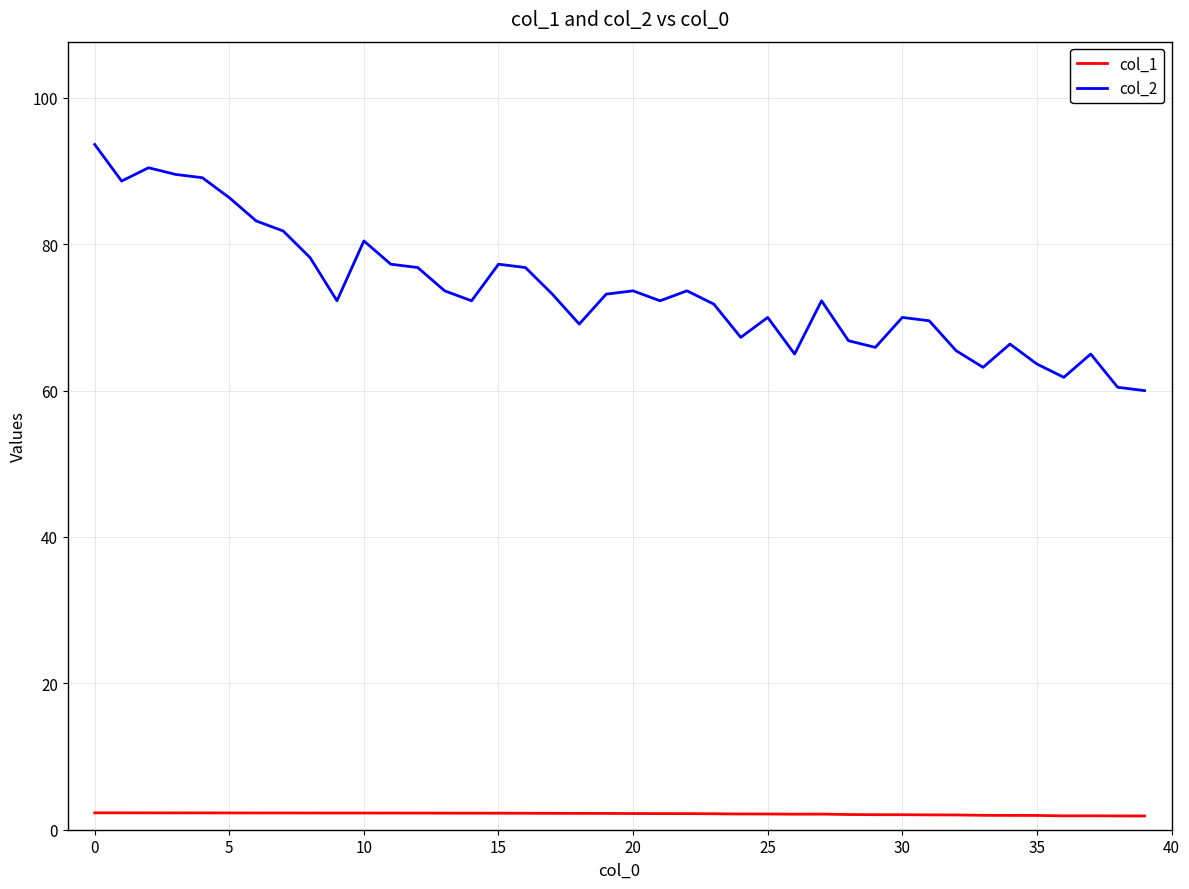

Which series has the largest total across all categories?

col_2